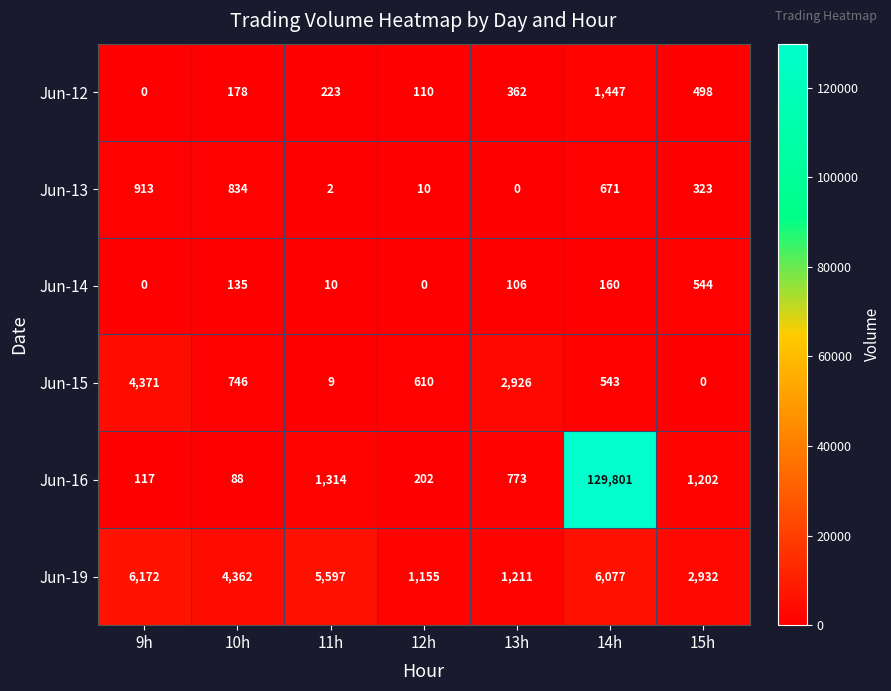

Rank the series at 10h from highest to lowest value.

Jun-19, Jun-13, Jun-15, Jun-12, Jun-14, Jun-16